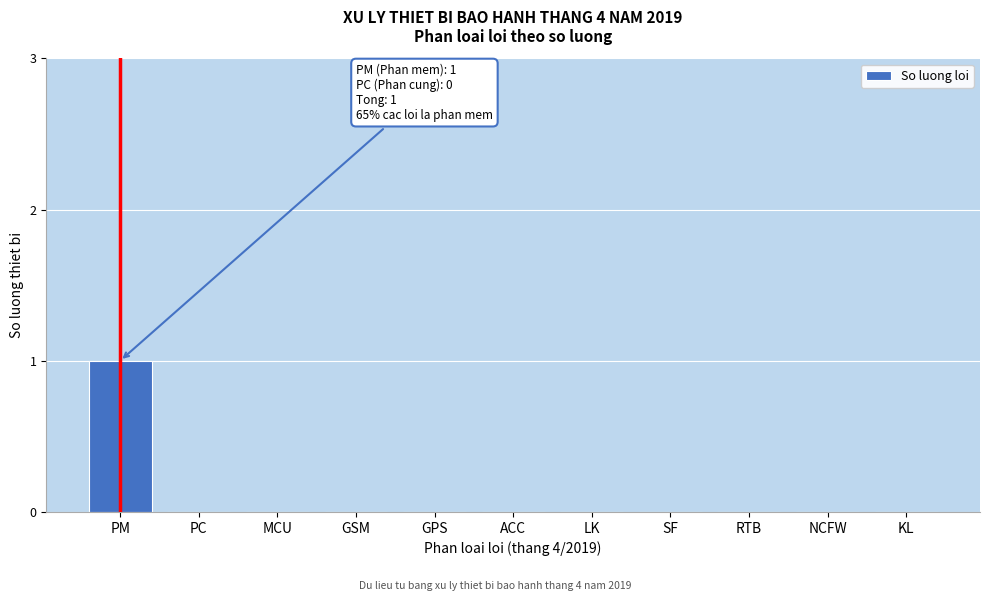

Reading left to right, what are all the values shown in this chart?

PM=1	PC=0	MCU=0	GSM=0	GPS=0	ACC=0	LK=0	SF=0	RTB=0	NCFW=0	KL=0